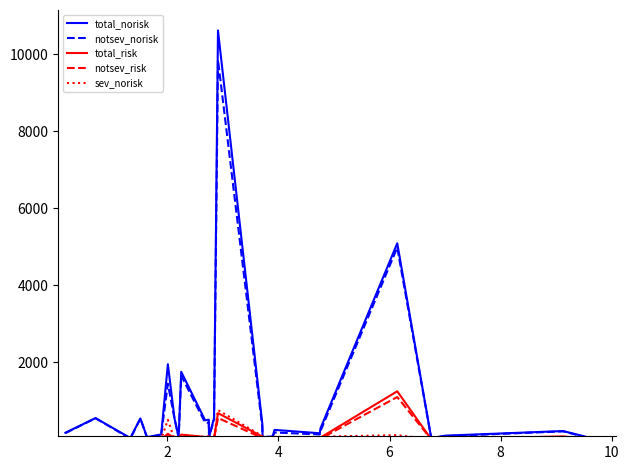

Which series has the largest range (max minus min)?

total_norisk